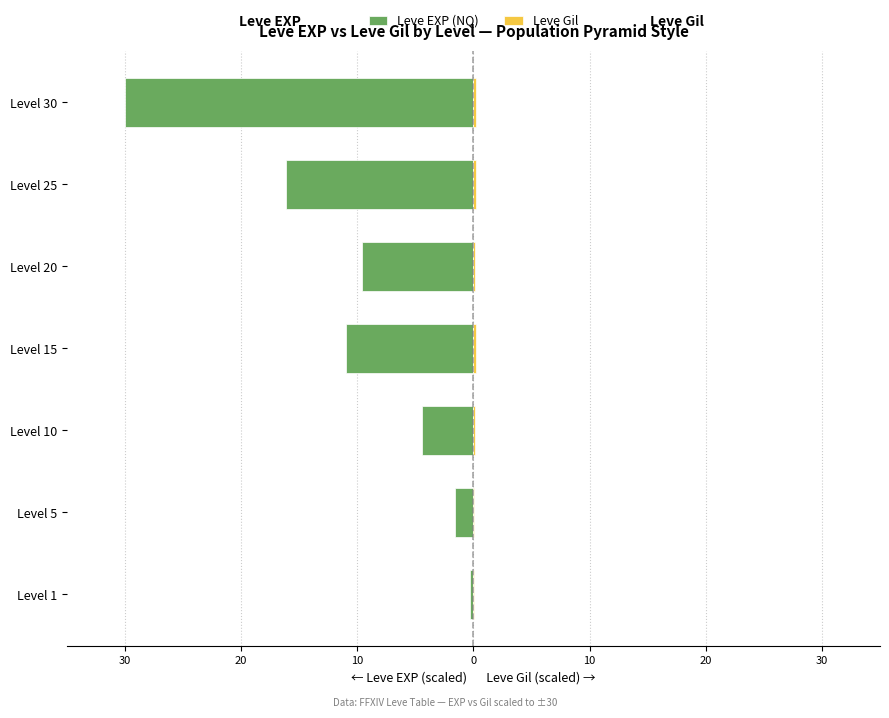

Is the value of Leve Gil at Level 20 greater than the value of Leve EXP (NQ) at Level 30?

Yes